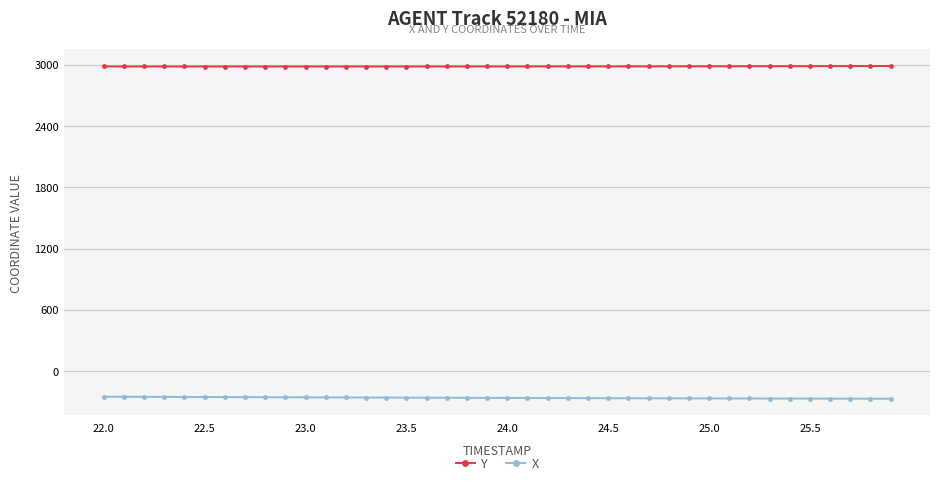

At how many categories does at least one series exceed 2869?

40